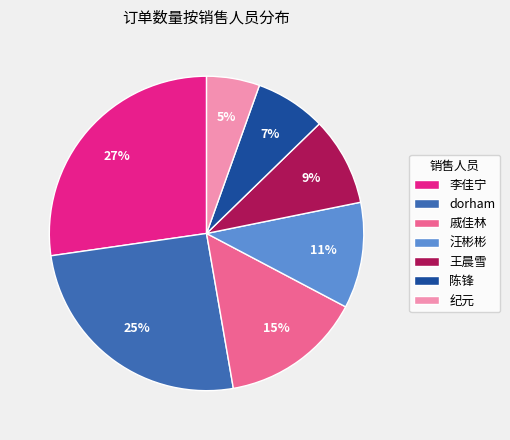

To the nearest percent, what is the difference between the largest and smallest slice percentages?

22%